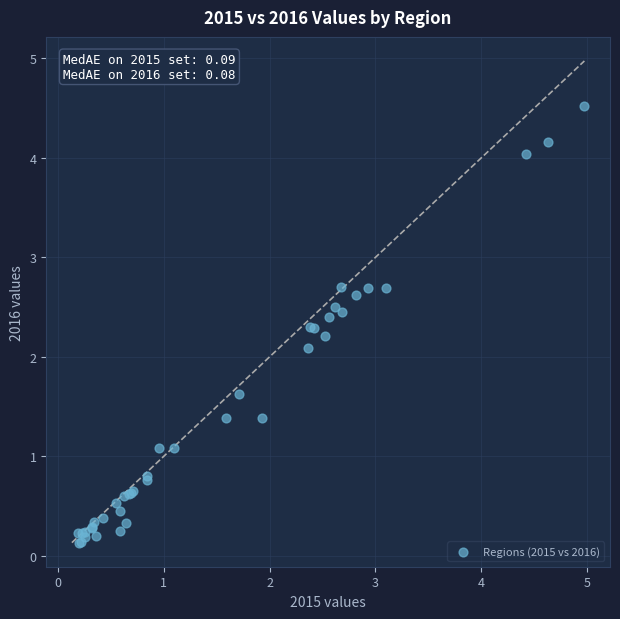

What Y value in the scatter plot is closest to 2?

2.1